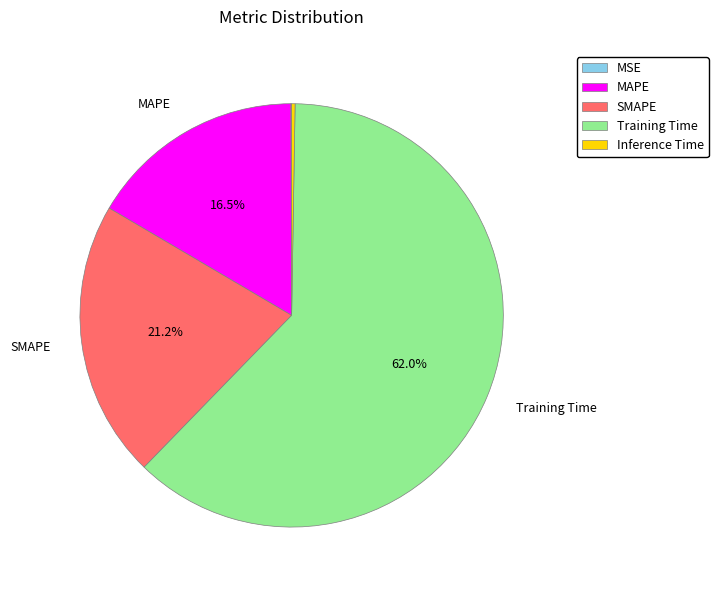

Is there any slice that represents more than half of the pie?

Yes